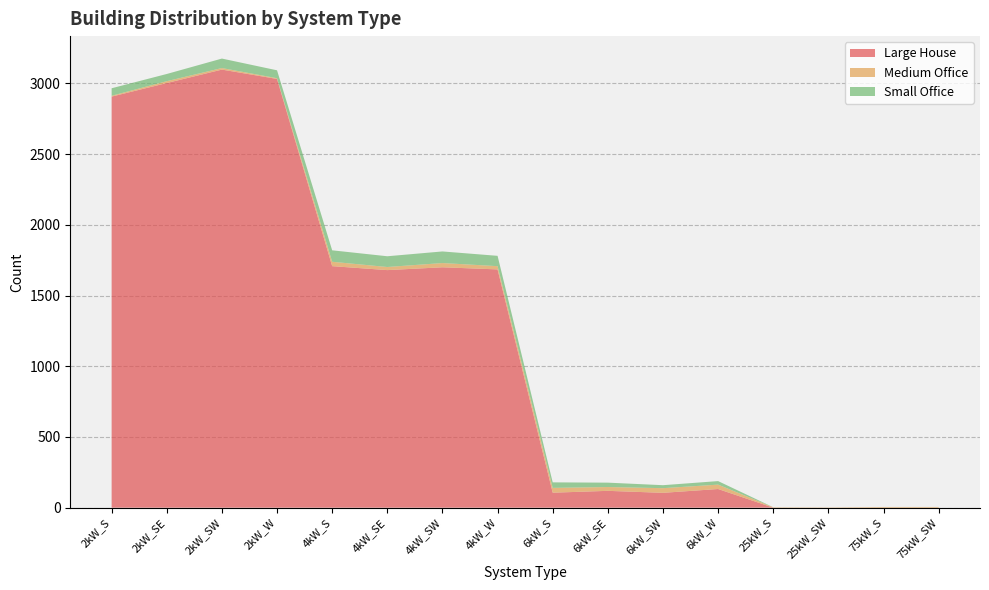

Reading left to right, extract all data points from this chart.

Large House: 2kW_S=2907	2kW_SE=3003	2kW_SW=3098	2kW_W=3032	4kW_S=1708	4kW_SE=1680	4kW_SW=1700	4kW_W=1685	6kW_S=106	6kW_SE=119	6kW_SW=105	6kW_W=132	25kW_S=0	25kW_SW=0	75kW_S=0	75kW_SW=0
Medium Office: 2kW_S=6	2kW_SE=13	2kW_SW=11	2kW_W=5	4kW_S=31	4kW_SE=22	4kW_SW=30	4kW_W=23	6kW_S=34	6kW_SE=27	6kW_SW=33	6kW_W=31	25kW_S=3	25kW_SW=2	75kW_S=5	75kW_SW=5
Small Office: 2kW_S=53	2kW_SE=51	2kW_SW=67	2kW_W=56	4kW_S=81	4kW_SE=76	4kW_SW=82	4kW_W=73	6kW_S=39	6kW_SE=31	6kW_SW=21	6kW_W=25	25kW_S=0	25kW_SW=0	75kW_S=0	75kW_SW=0